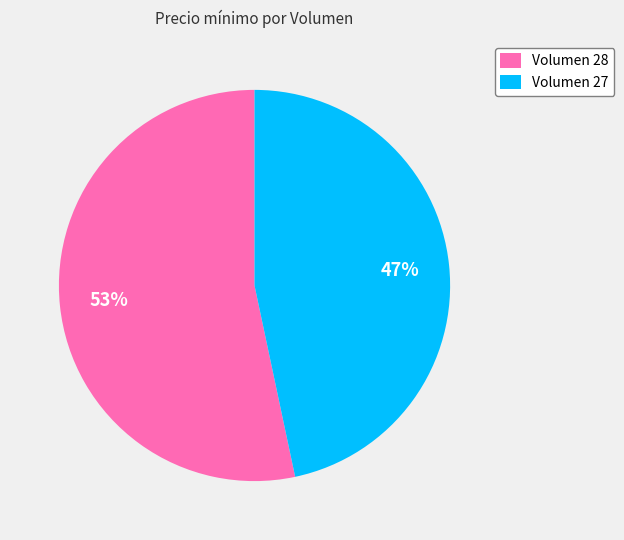

Do Volumen 28 and Volumen 27 together represent more than half of the pie?

Yes